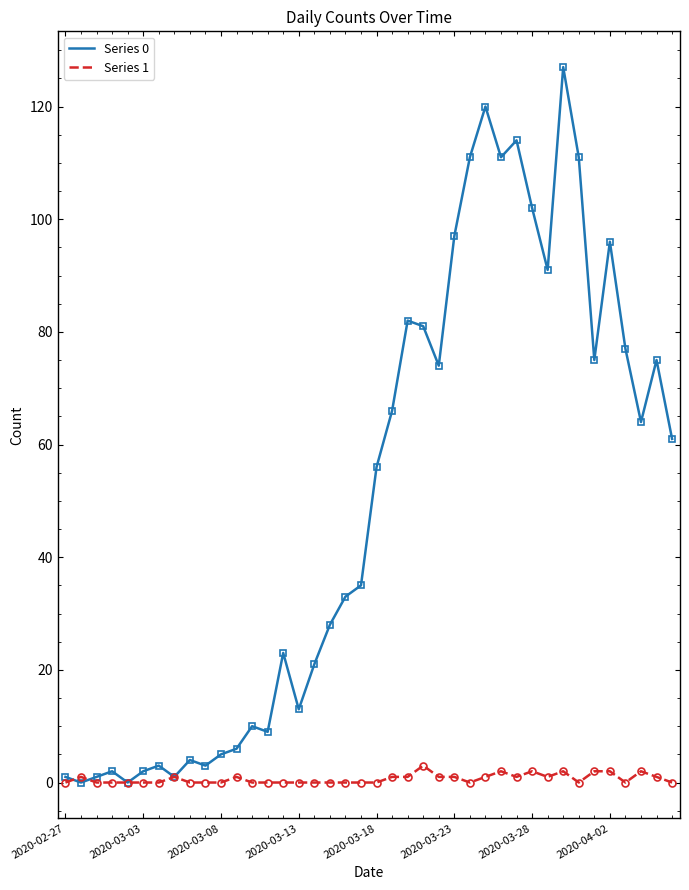

What is the greatest value displayed?

127